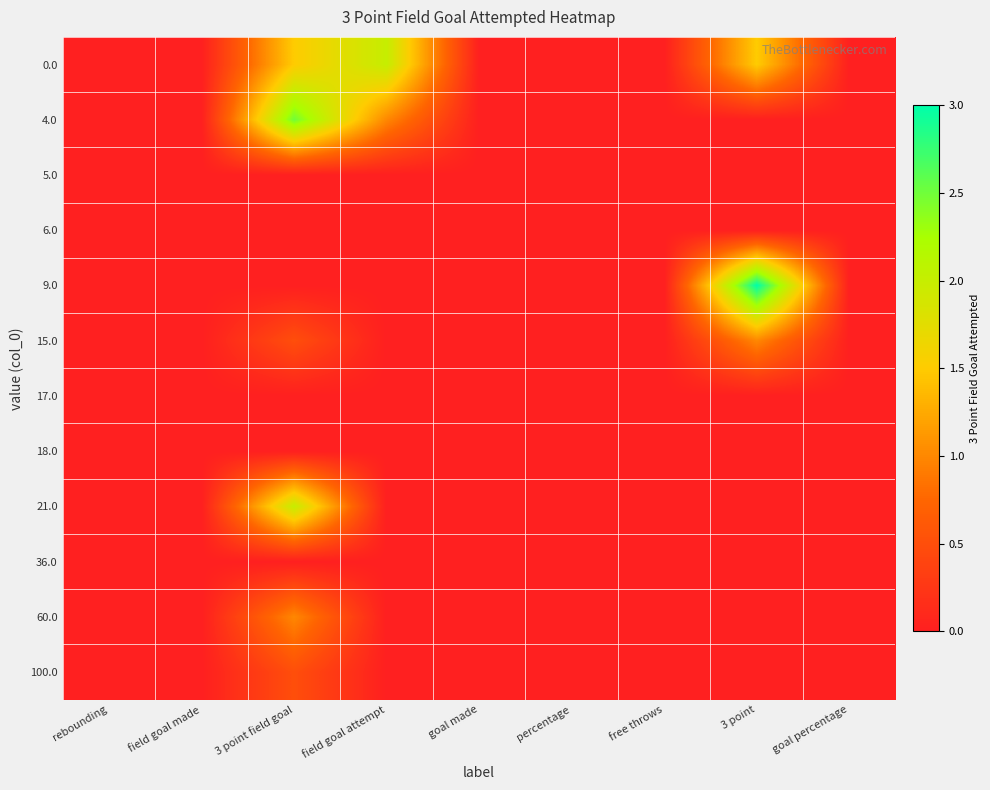

Reading left to right, extract all data points from this chart.

0.0: rebounding=0.0	field goal made=0.0	3 point field goal=1.5	field goal attempt=2.0	goal made=0.0	percentage=0.0	free throws=0.0	3 point=1.5	goal percentage=0.0
4.0: rebounding=0.0	field goal made=0.0	3 point field goal=2.5	field goal attempt=1.0	goal made=0.0	percentage=0.0	free throws=0.0	3 point=0.0	goal percentage=0.0
5.0: rebounding=0.0	field goal made=0.0	3 point field goal=0.0	field goal attempt=0.0	goal made=0.0	percentage=0.0	free throws=0.0	3 point=0.0	goal percentage=0.0
6.0: rebounding=0.0	field goal made=0.0	3 point field goal=0.0	field goal attempt=0.0	goal made=0.0	percentage=0.0	free throws=0.0	3 point=0.0	goal percentage=0.0
9.0: rebounding=0.0	field goal made=0.0	3 point field goal=0.0	field goal attempt=0.0	goal made=0.0	percentage=0.0	free throws=0.0	3 point=3.0	goal percentage=0.0
15.0: rebounding=0.0	field goal made=0.0	3 point field goal=0.5	field goal attempt=0.0	goal made=0.0	percentage=0.0	free throws=0.0	3 point=1.0	goal percentage=0.0
17.0: rebounding=0.0	field goal made=0.0	3 point field goal=0.0	field goal attempt=0.0	goal made=0.0	percentage=0.0	free throws=0.0	3 point=0.0	goal percentage=0.0
18.0: rebounding=0.0	field goal made=0.0	3 point field goal=0.0	field goal attempt=0.0	goal made=0.0	percentage=0.0	free throws=0.0	3 point=0.0	goal percentage=0.0
21.0: rebounding=0.0	field goal made=0.0	3 point field goal=2.0	field goal attempt=0.0	goal made=0.0	percentage=0.0	free throws=0.0	3 point=0.0	goal percentage=0.0
36.0: rebounding=0.0	field goal made=0.0	3 point field goal=0.0	field goal attempt=0.0	goal made=0.0	percentage=0.0	free throws=0.0	3 point=0.0	goal percentage=0.0
60.0: rebounding=0.0	field goal made=0.0	3 point field goal=1.0	field goal attempt=0.0	goal made=0.0	percentage=0.0	free throws=0.0	3 point=0.0	goal percentage=0.0
100.0: rebounding=0.0	field goal made=0.0	3 point field goal=0.5	field goal attempt=0.0	goal made=0.0	percentage=0.0	free throws=0.0	3 point=0.0	goal percentage=0.0